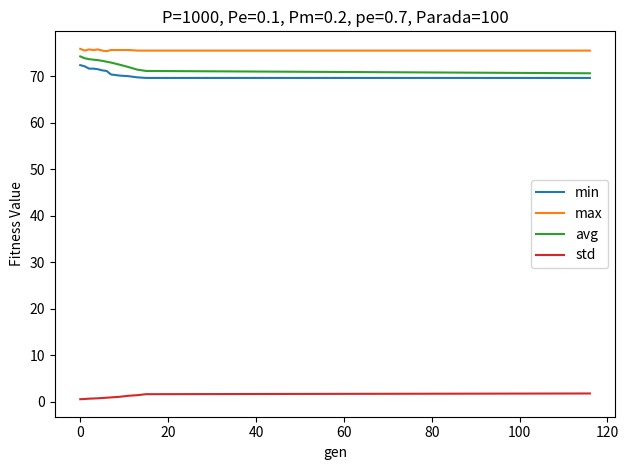

How many series are shown in this chart?

4